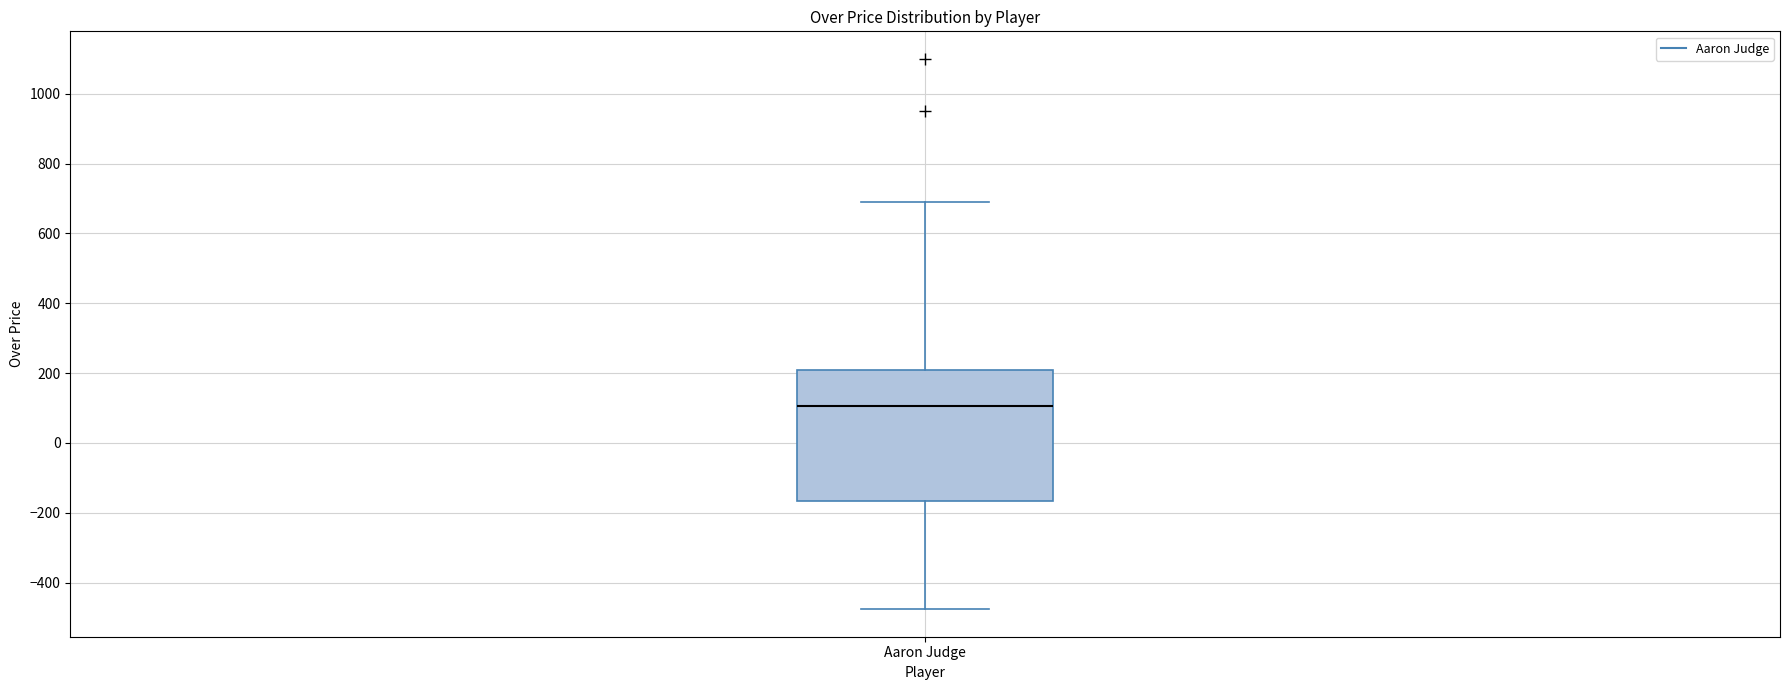

Where does the upper whisker of the box for Aaron Judge end on the y-axis? The values are not printed on the chart, so give them approximately, as read against the axis.

700